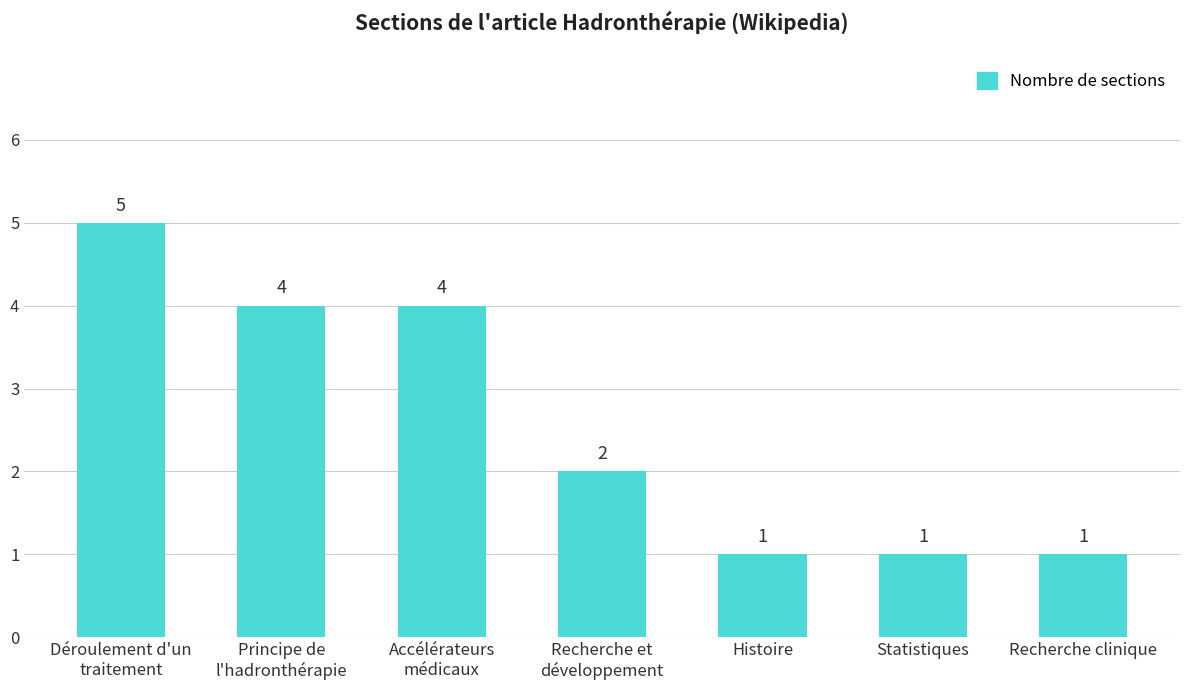

What is the label of the 2nd bar from the right?

Statistiques